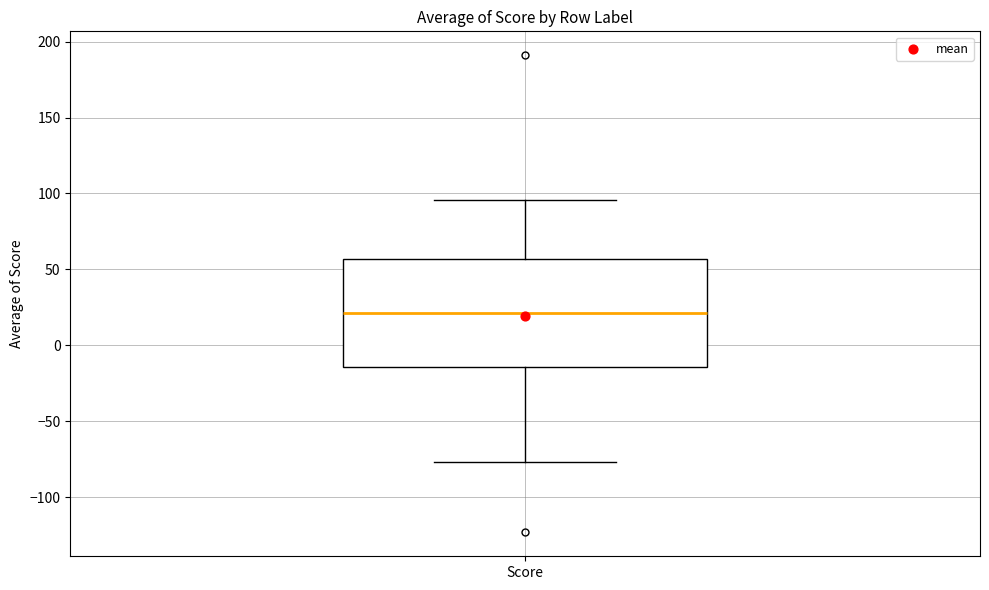

Transcribe this box plot: give where the median line is, the range the box spans, and where the two whiskers end, as read against the y-axis. The values are not printed on the chart, so give them approximately, as read against the axis.

median 20, box -15 to 55, whiskers -75 to 95